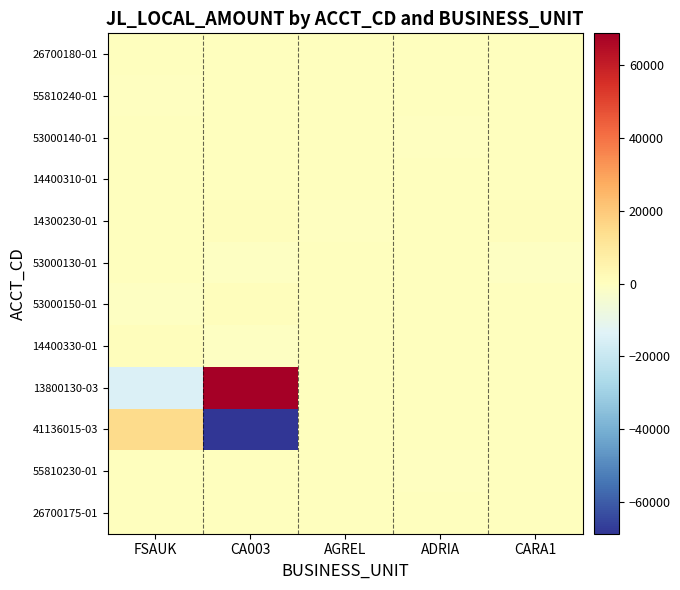

Reading left to right, extract all data points from this chart.

26700180-01: FSAUK=2.5	CA003=0.0	AGREL=0.0	ADRIA=0.0	CARA1=0.0
55810240-01: FSAUK=-2.5	CA003=0.0	AGREL=0.0	ADRIA=0.0	CARA1=0.0
53000140-01: FSAUK=0.0	CA003=0.0	AGREL=0.0	ADRIA=-304.1	CARA1=0.0
14400310-01: FSAUK=0.0	CA003=0.0	AGREL=0.0	ADRIA=304.1	CARA1=0.0
14300230-01: FSAUK=0.0	CA003=601.6	AGREL=-156.2	ADRIA=0.0	CARA1=740.2
53000130-01: FSAUK=0.0	CA003=-601.6	AGREL=156.2	ADRIA=0.0	CARA1=-740.2
53000150-01: FSAUK=-602.4	CA003=601.6	AGREL=0.0	ADRIA=0.0	CARA1=0.0
14400330-01: FSAUK=602.4	CA003=-601.6	AGREL=0.0	ADRIA=0.0	CARA1=0.0
13800130-03: FSAUK=-14743.7	CA003=68841.1	AGREL=0.0	ADRIA=0.0	CARA1=0.0
41136015-03: FSAUK=14743.7	CA003=-68841.1	AGREL=0.0	ADRIA=0.0	CARA1=0.0
55810230-01: FSAUK=0.0	CA003=0.0	AGREL=0.0	ADRIA=-5.9	CARA1=0.0
26700175-01: FSAUK=0.0	CA003=0.0	AGREL=0.0	ADRIA=5.9	CARA1=0.0